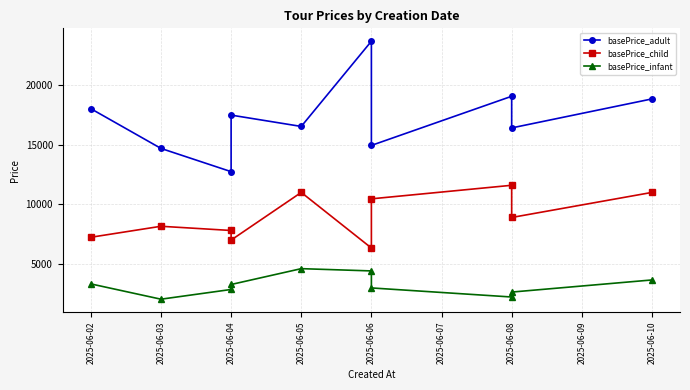

What is the minimum value shown in the chart?

2049